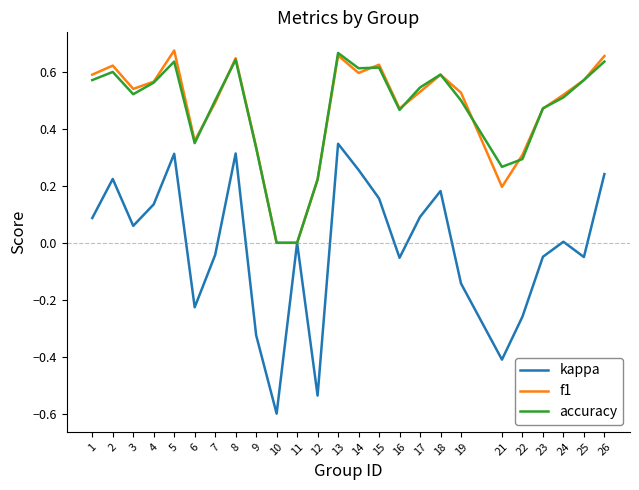

Which series changed the most between 4 and 10?

kappa